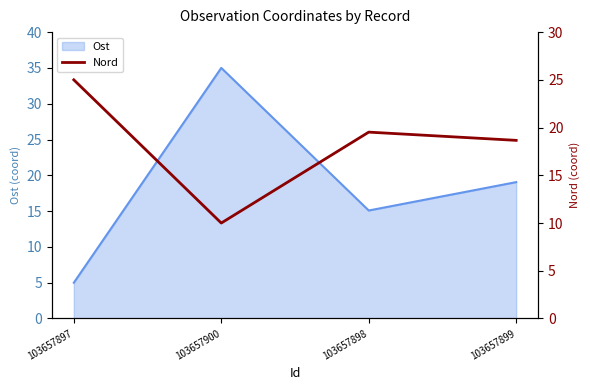

The value of Ost at 103657900 is 35.0. True or false?

True